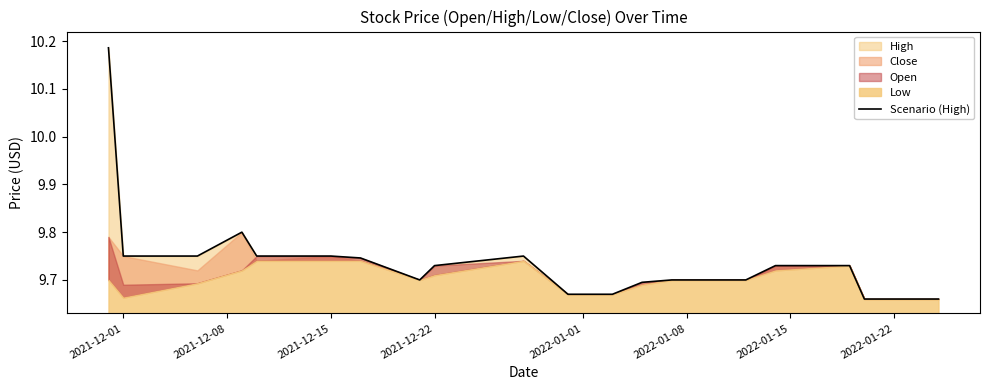

Reading left to right, list all the values displayed in this chart.

10.2	9.8	9.8	9.8	9.8	9.8	9.7	9.7	9.7	9.8	9.7	9.7	9.7	9.7	9.7	9.7	9.7	9.7	9.7	9.7